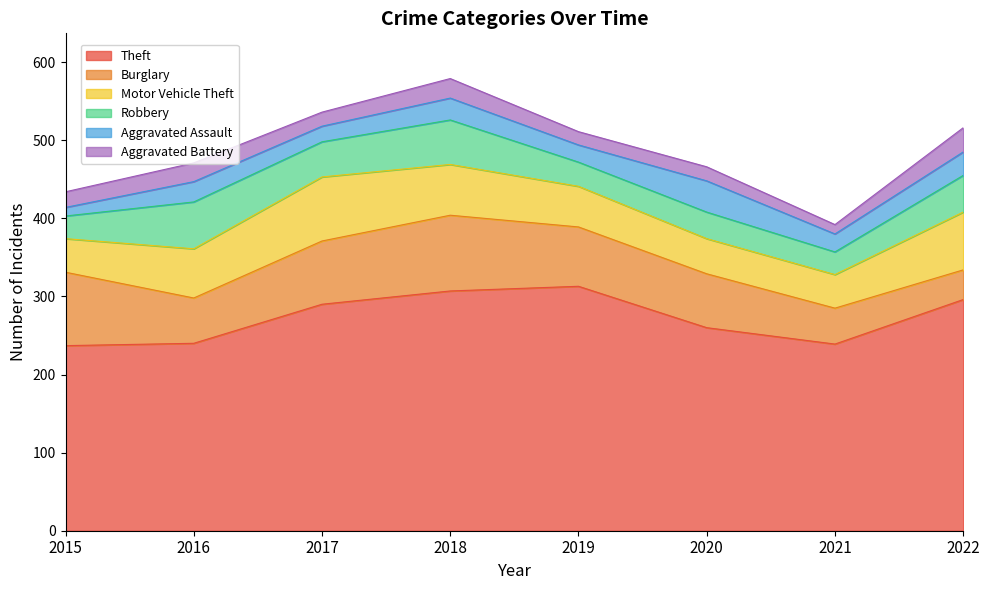

Count the number of data series in this chart.

6